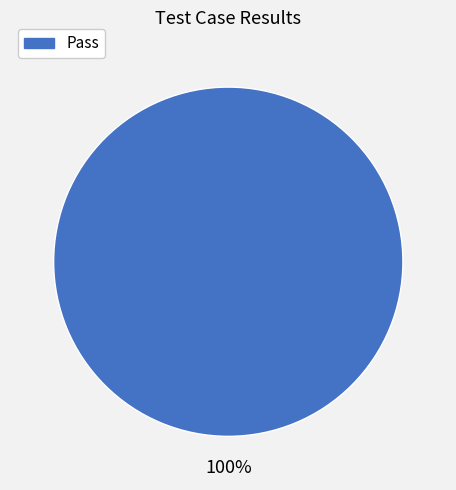

How many segments does this pie chart have?

1